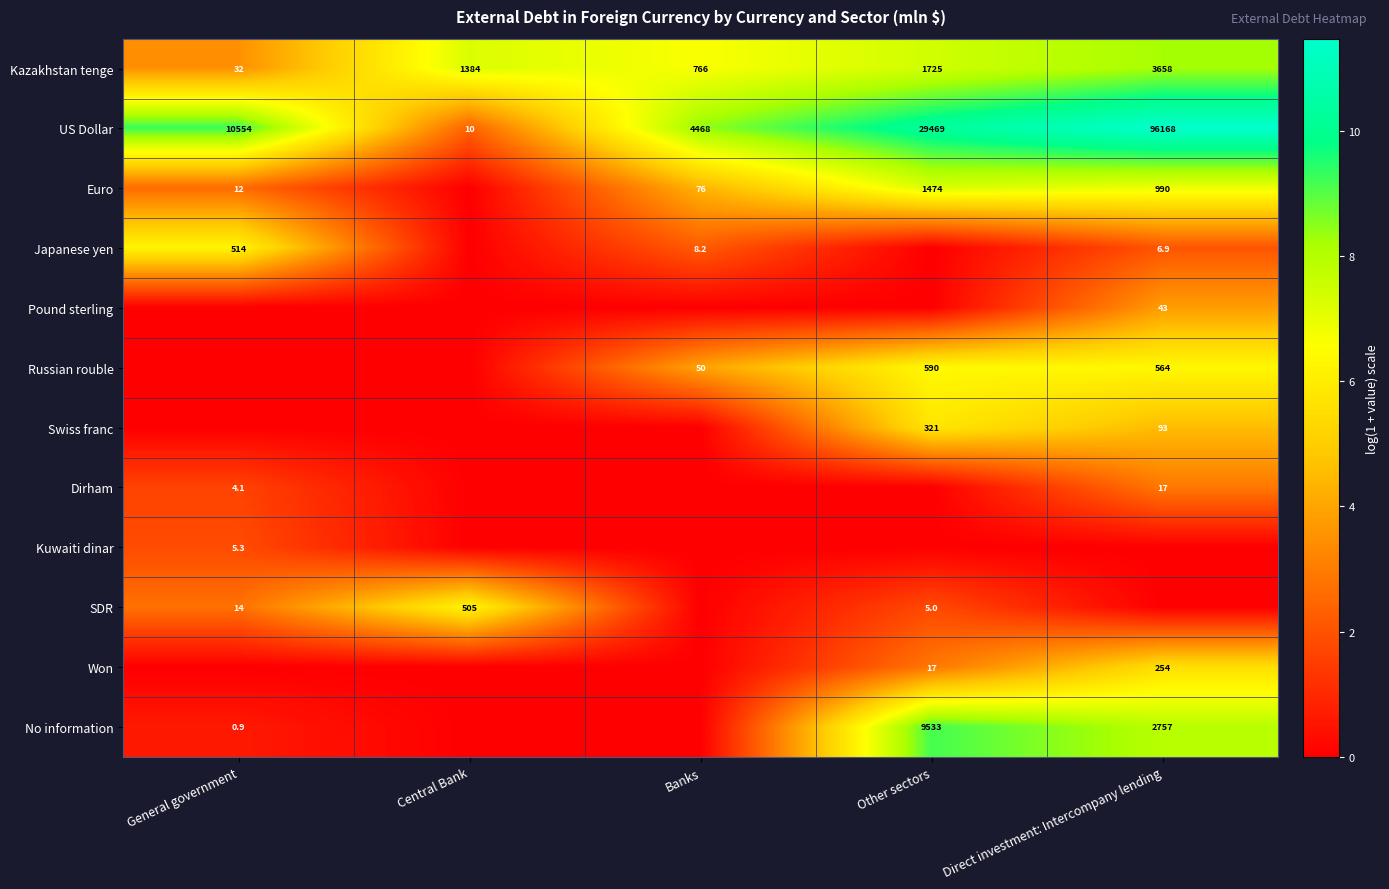

What is the difference between the Kazakhstan tenge values at Banks and General government?

734.0